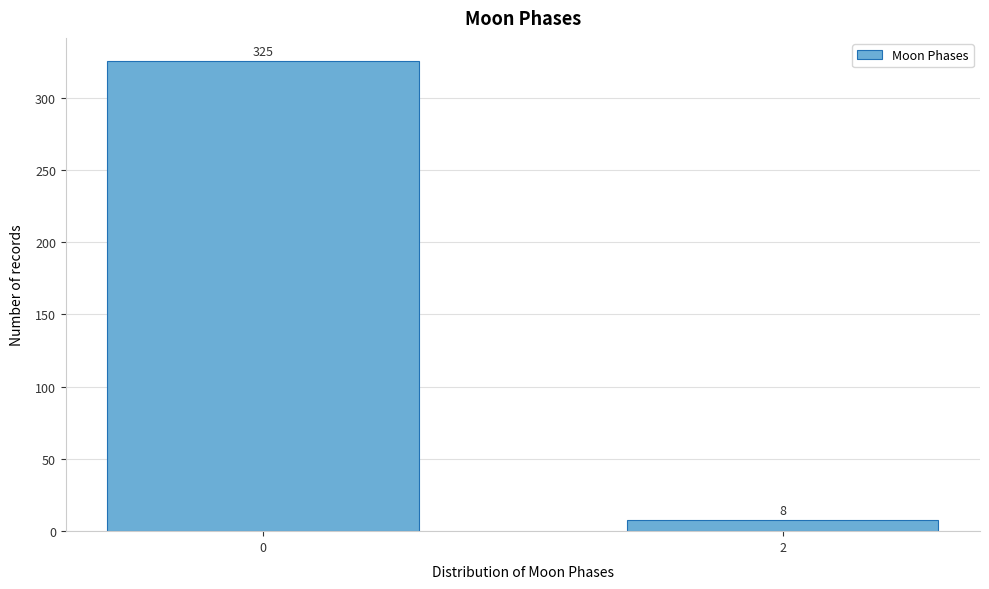

Reading left to right, what are all the values shown in this chart?

325	8